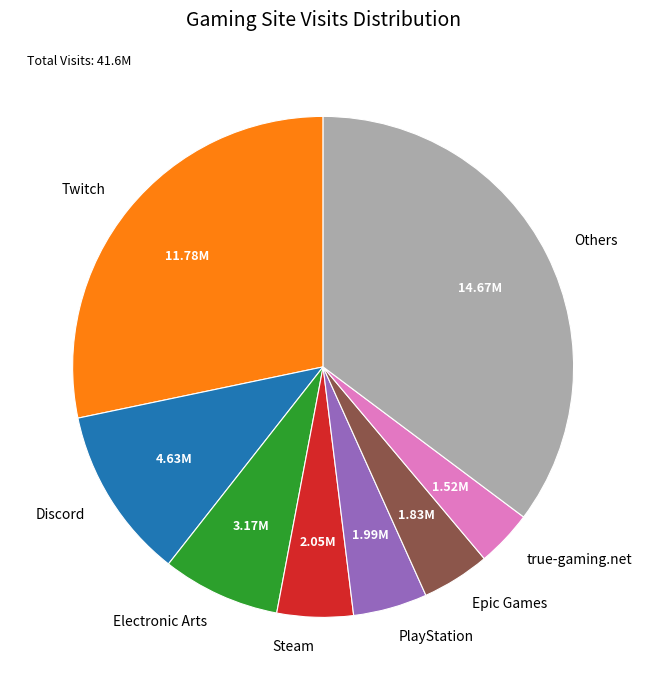

Which slice is the smallest?

true-gaming.net